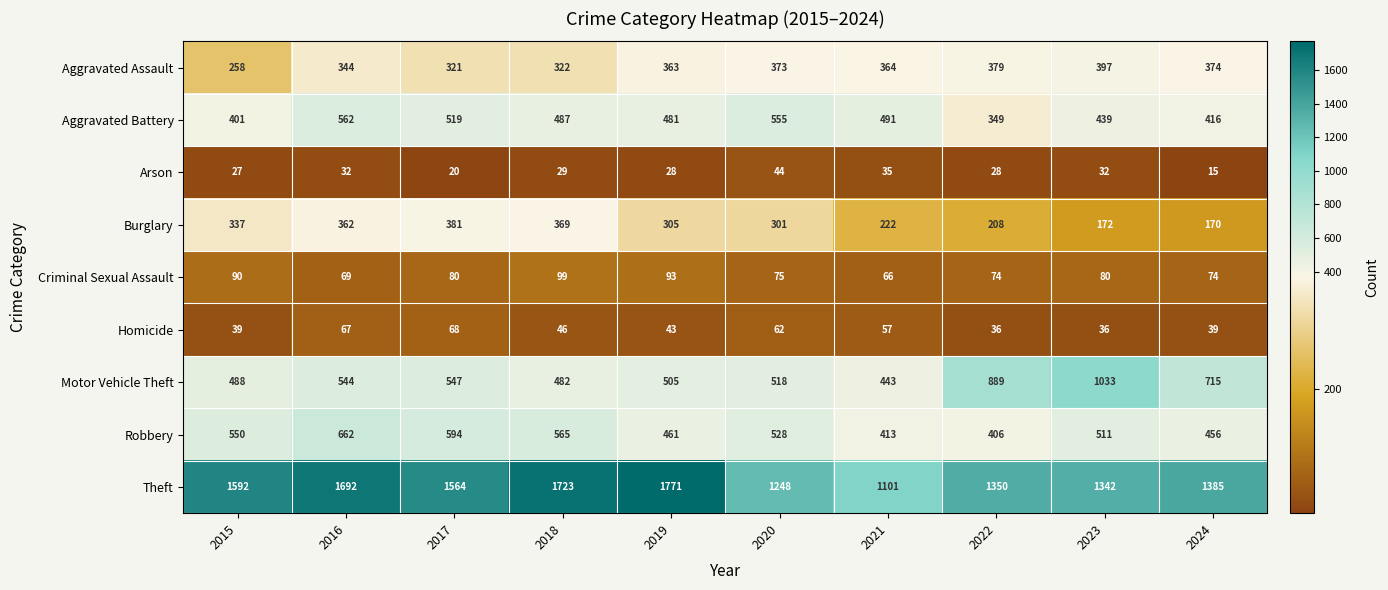

Which series has the largest range (max minus min)?

Theft